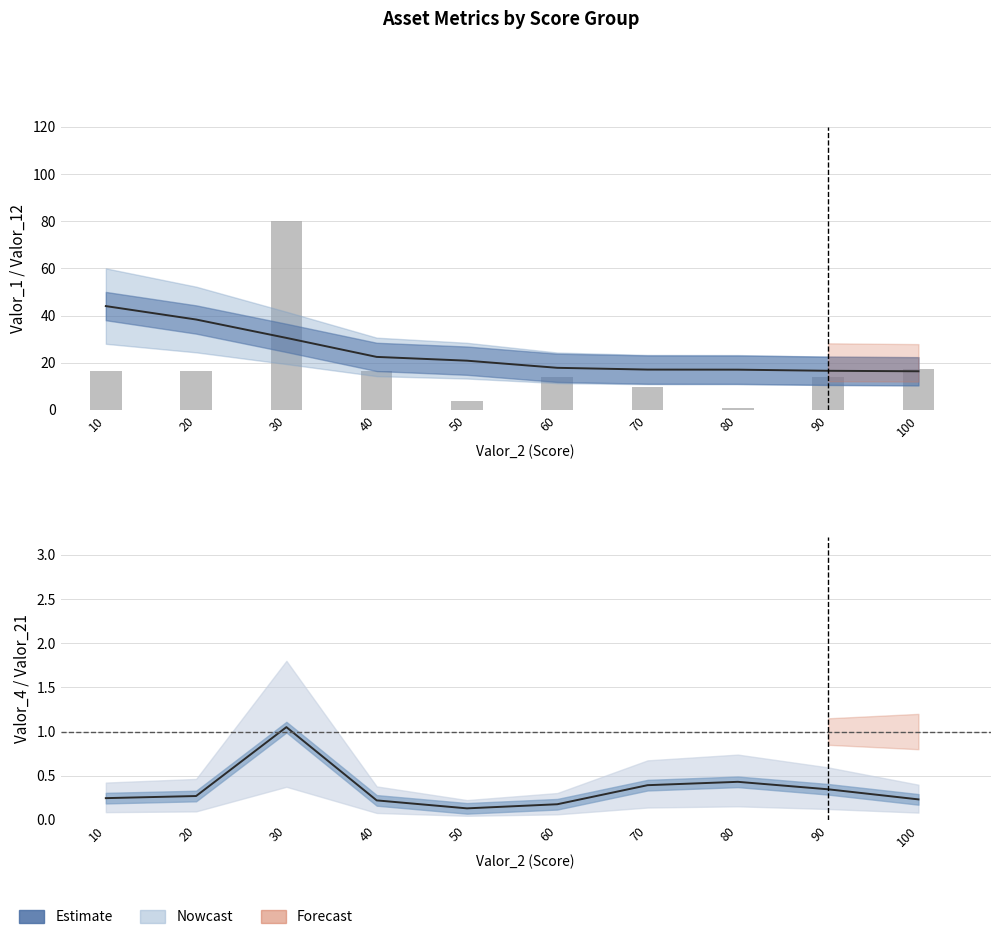

The value at 100 is 10.2. True or false?

False